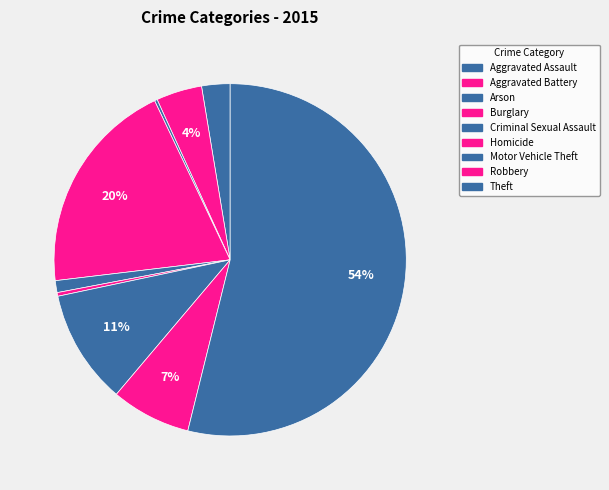

How many segments does this pie chart have?

9